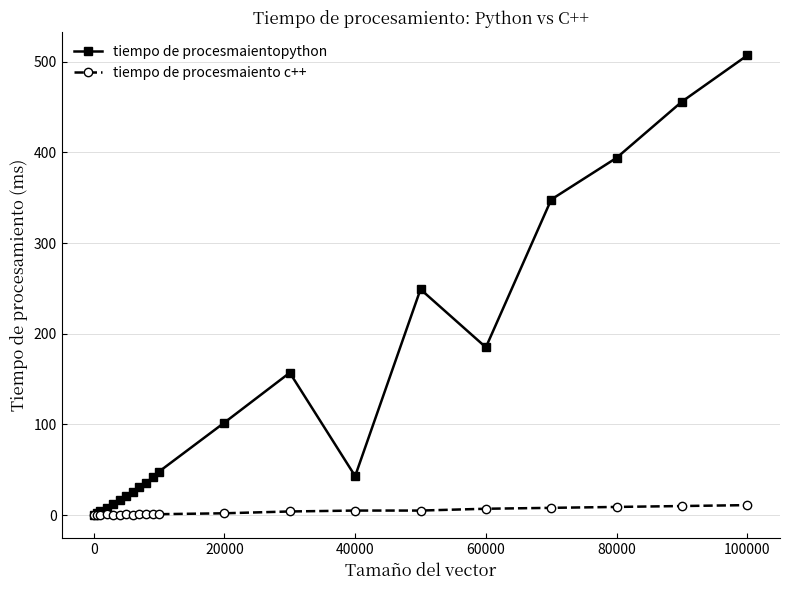

How many categories are shown in the chart?

21